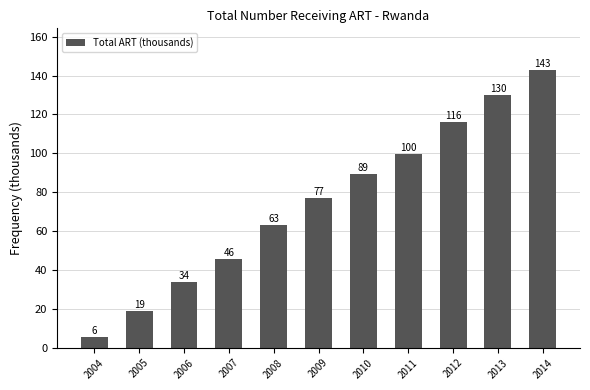

True or false: the data shows 62.9 at 2008.

True